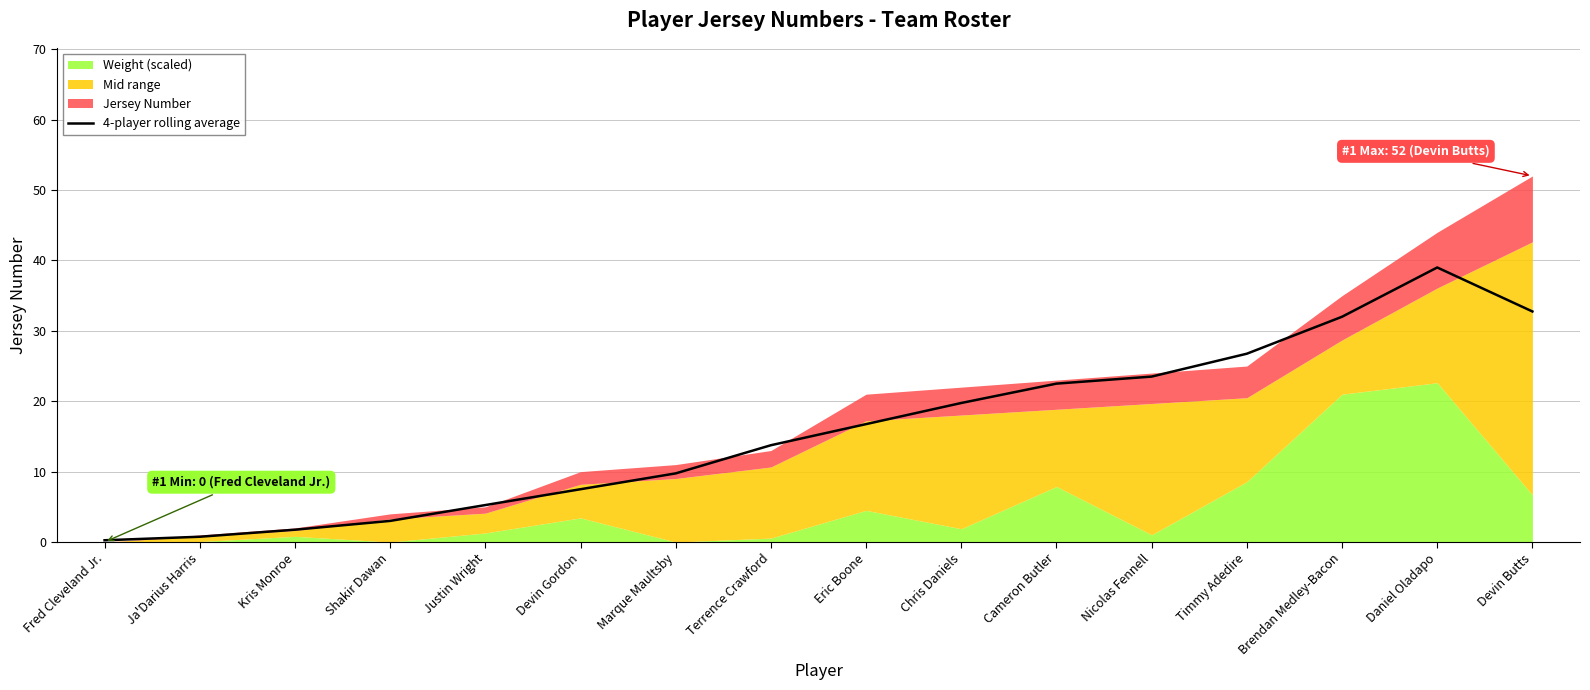

What is the average value?

15.9